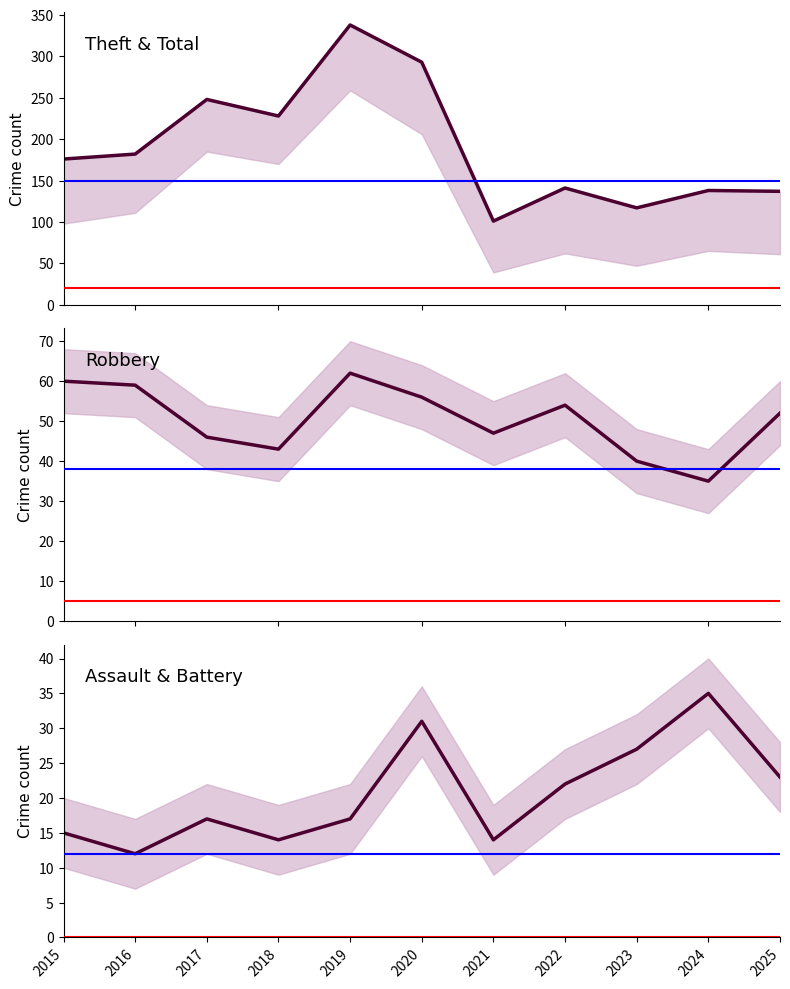

How many interior local peaks does the Robbery series have?

2